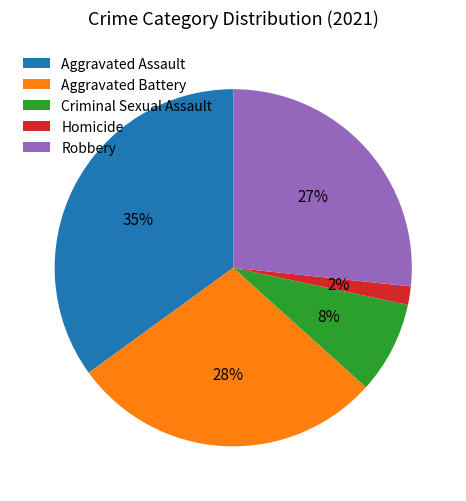

Is it true that Aggravated Battery is 28% of the pie?

True